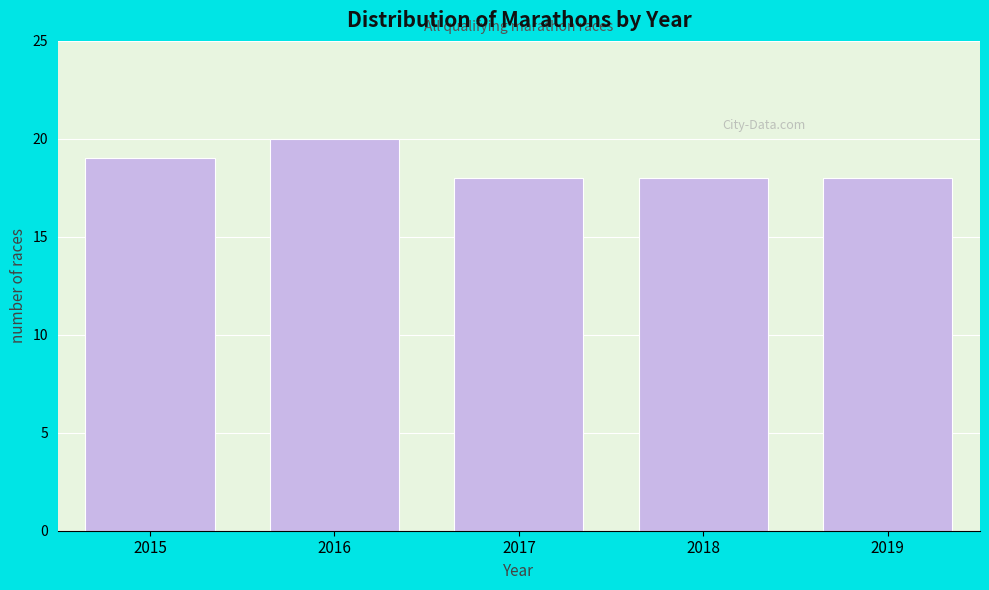

Reading left to right, transcribe all the data shown in this chart.

2015=19	2016=20	2017=18	2018=18	2019=18